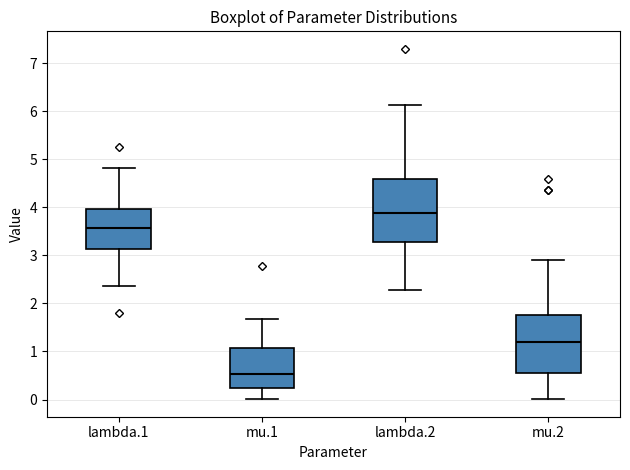

Reading left to right, read every box against the y-axis: the position of its median line, the range the box covers, and the ends of its whiskers. The values are not printed on the chart, so give them approximately, as read against the axis.

lambda.1: median 3.6, box 3.1 to 4.0, whiskers 2.4 to 4.8
mu.1: median 0.5, box 0.2 to 1.1, whiskers 0.0 to 1.7
lambda.2: median 3.9, box 3.3 to 4.6, whiskers 2.3 to 6.1
mu.2: median 1.2, box 0.6 to 1.8, whiskers 0.0 to 2.9